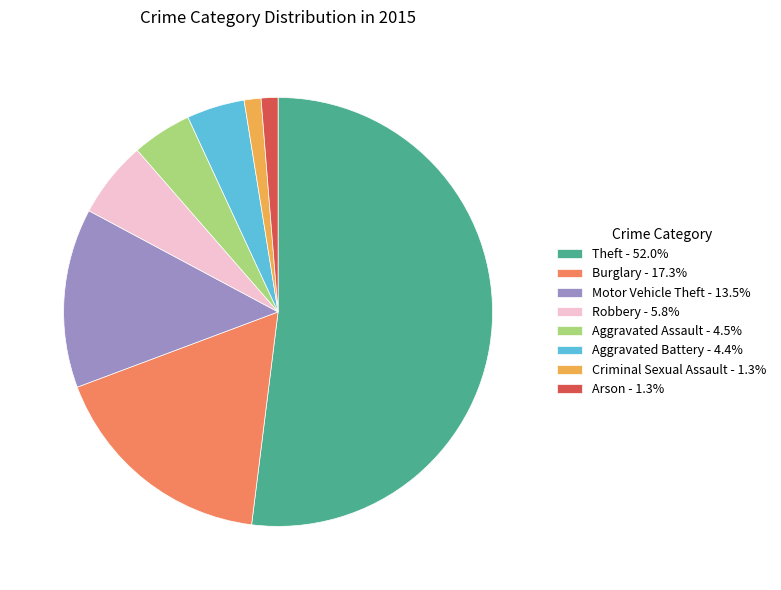

What is the ratio of the value at Aggravated Battery - 4.4% to the value at Aggravated Assault - 4.5%?

1.0